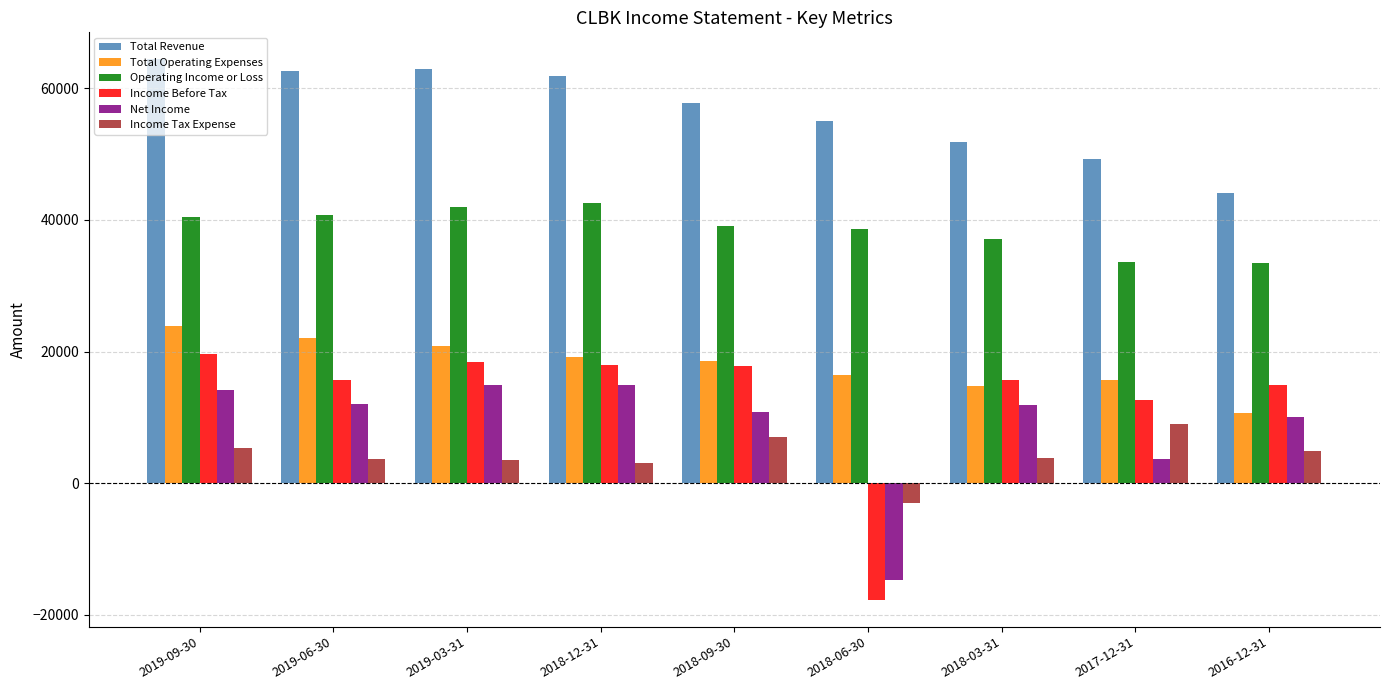

Is the value of Total Revenue at 2017-12-31 greater than the value of Income Tax Expense at 2019-06-30?

Yes